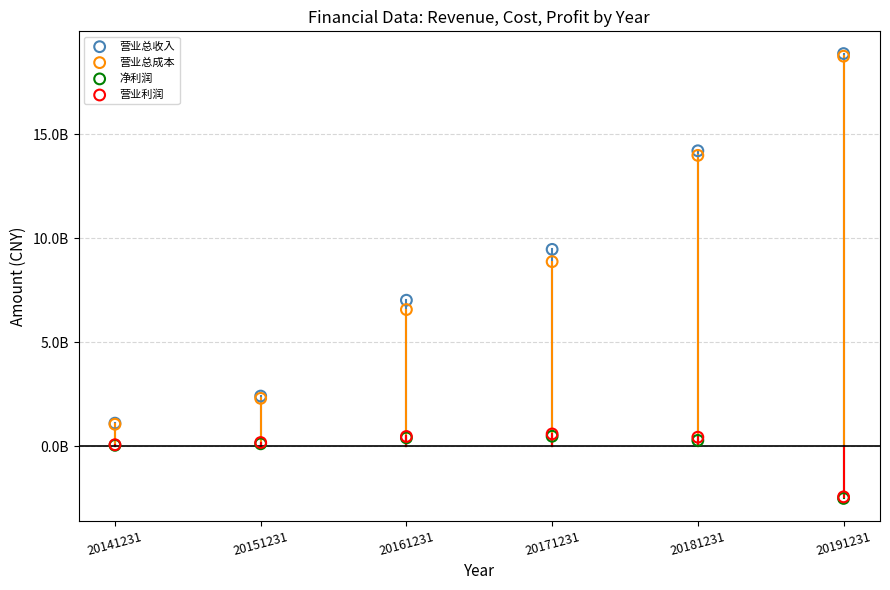

What are all the series names shown in the legend?

营业总收入, 营业总成本, 净利润, 营业利润